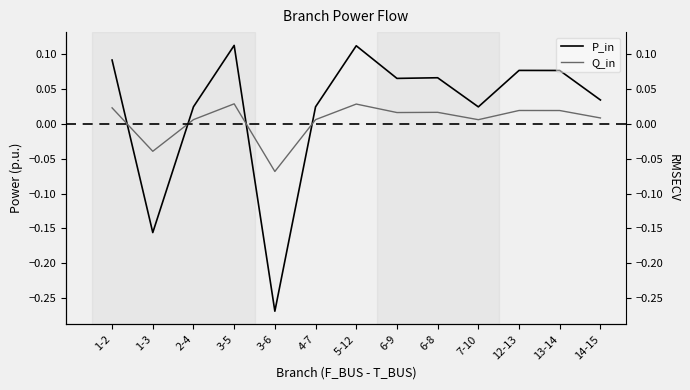

What are all the series names shown in the legend?

P_in, Q_in